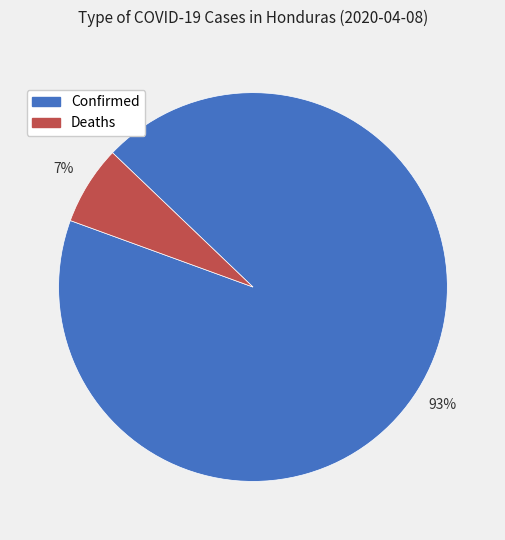

Does Deaths represent more than half of the total?

No